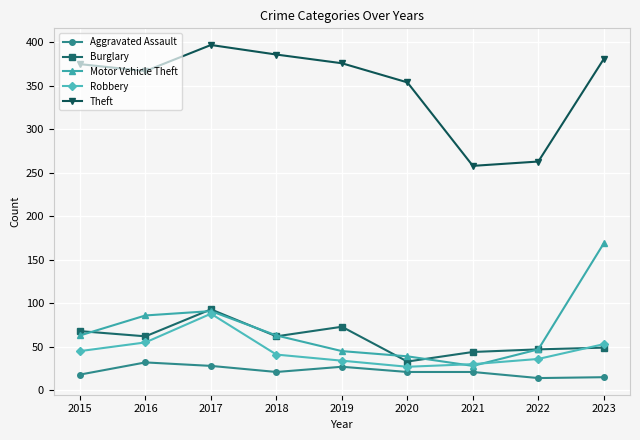

What is the total value across all series at 2021?

381